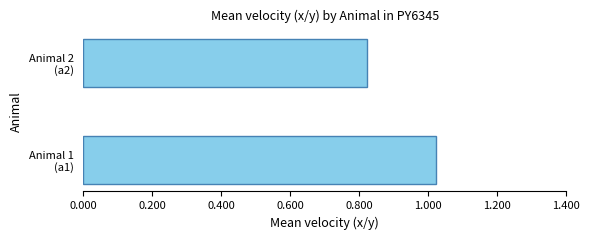

How many bars are there in total?

2